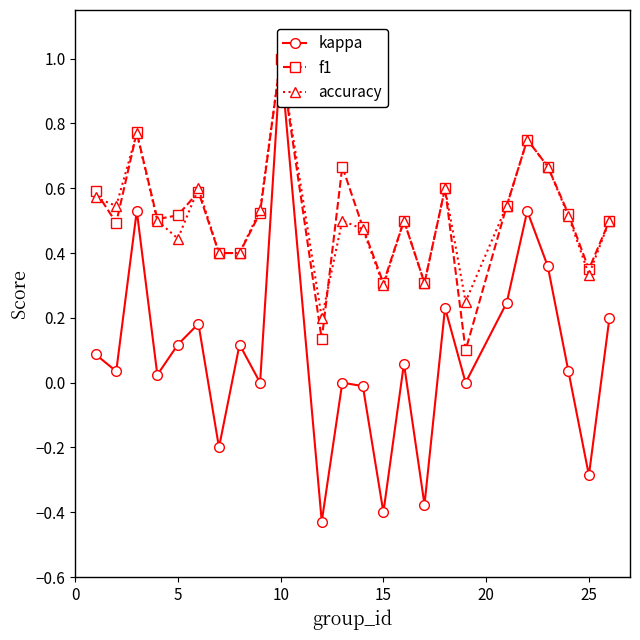

Does the chart have visible grid lines?

No